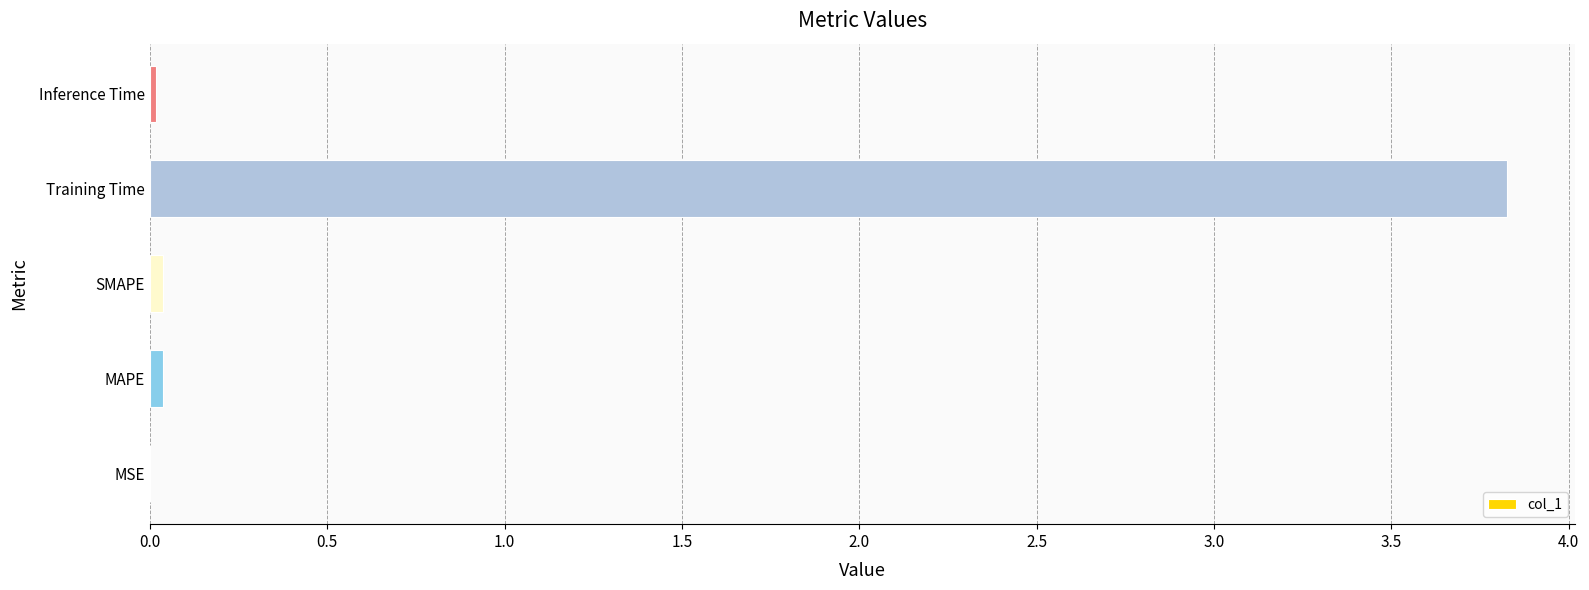

What is the greatest value displayed?

3.8